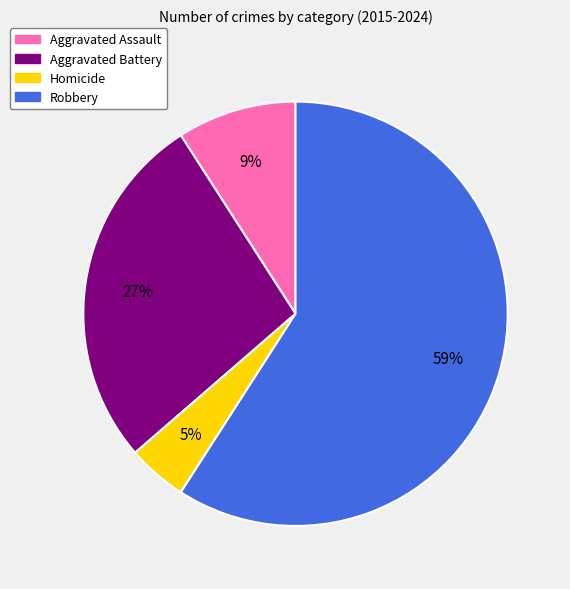

Does Homicide account for over 50% of the chart?

No